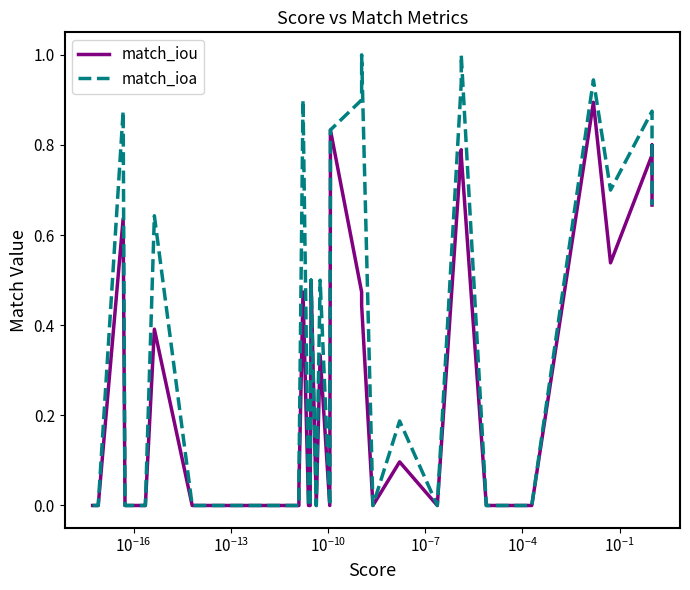

At how many categories does at least one series exceed 0?

20